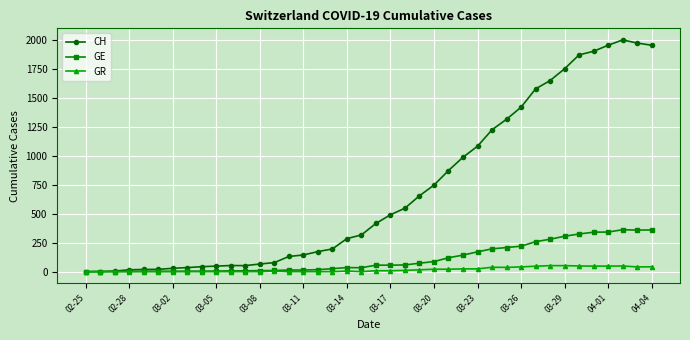

Count the number of categories in the chart.

40